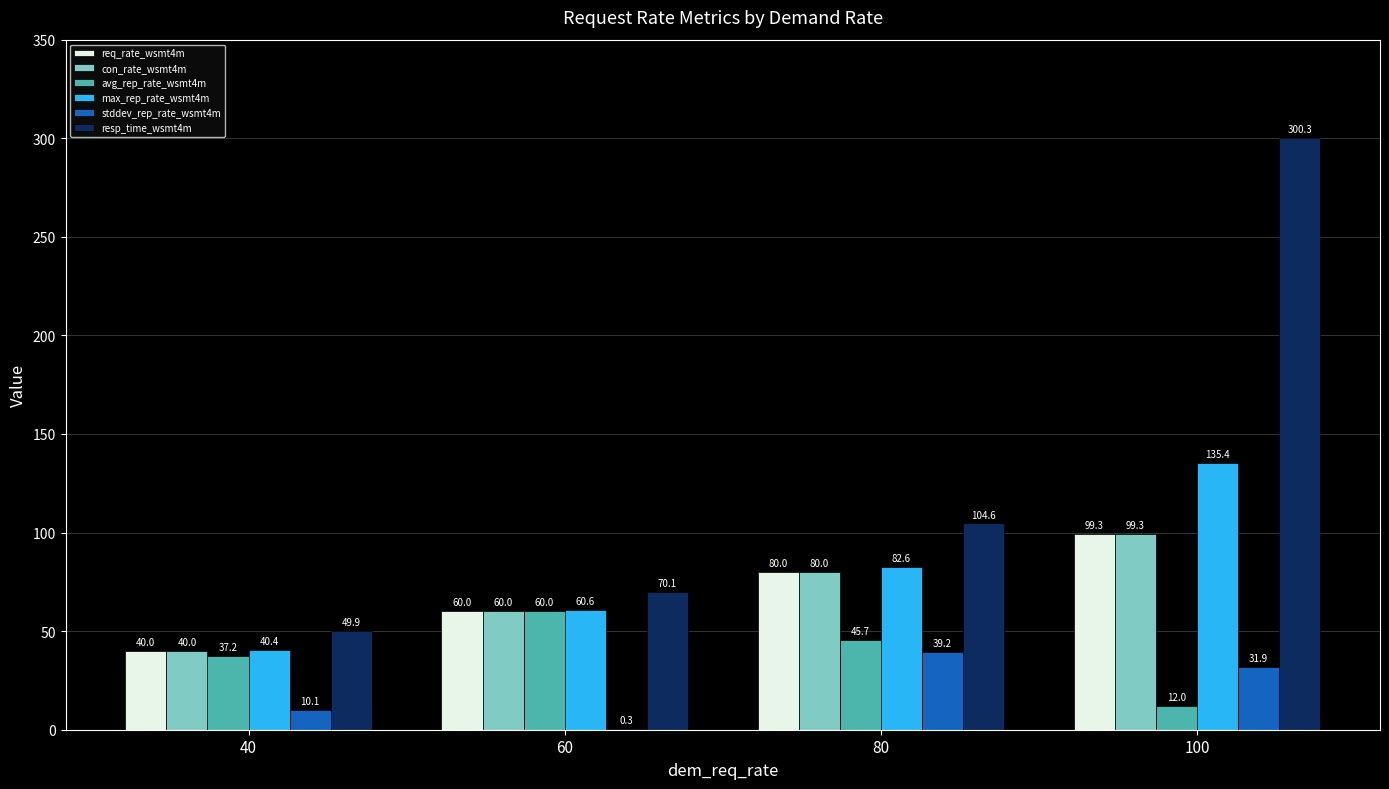

Is the value of resp_time_wsmt4m at 40 greater than the value of avg_rep_rate_wsmt4m at 60?

No